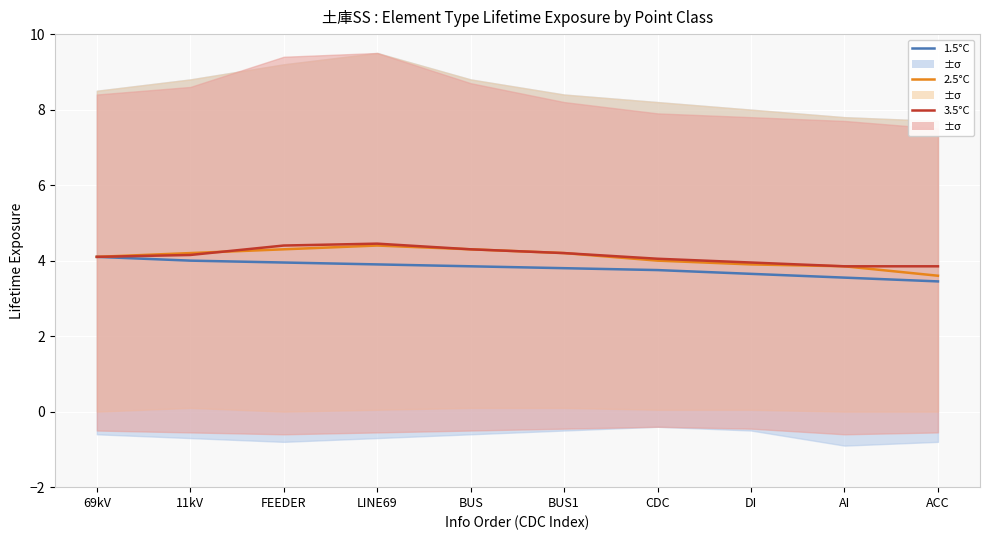

Reading left to right, list all the values displayed in this chart.

1.5°C: 69kV=4.1	11kV=4.0	FEEDER=4.0	LINE69=3.9	BUS=3.9	BUS1=3.8	CDC=3.8	DI=3.6	AI=3.5	ACC=3.5
2.5°C: 69kV=4.1	11kV=4.2	FEEDER=4.3	LINE69=4.4	BUS=4.3	BUS1=4.2	CDC=4.0	DI=3.9	AI=3.9	ACC=3.6
3.5°C: 69kV=4.1	11kV=4.2	FEEDER=4.4	LINE69=4.5	BUS=4.3	BUS1=4.2	CDC=4.0	DI=4.0	AI=3.9	ACC=3.9